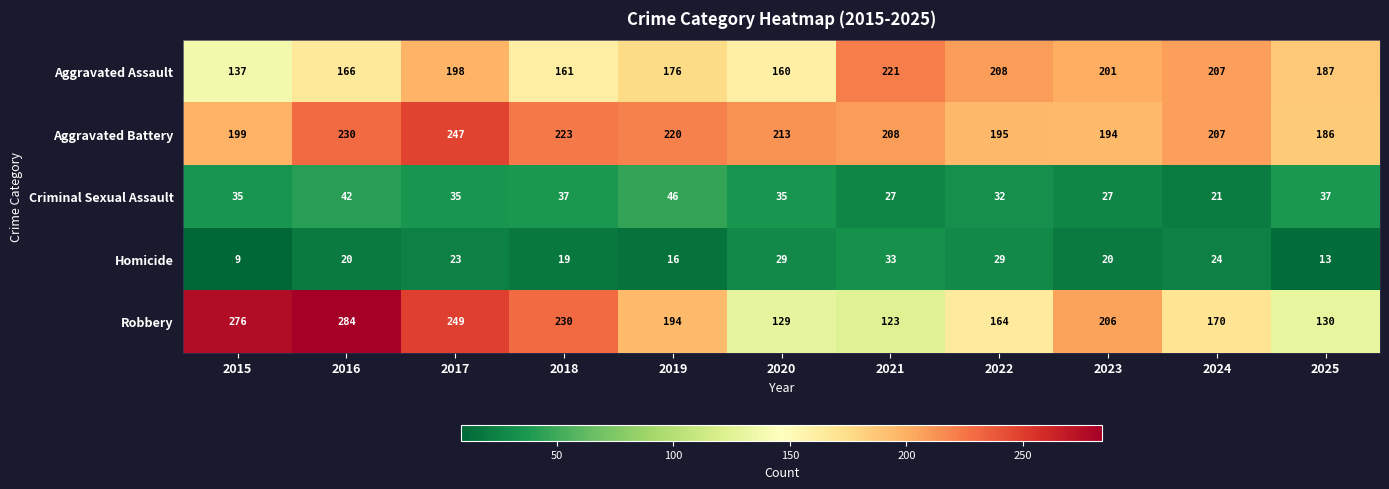

True or false: Robbery has a value of 164 at 2022.

True